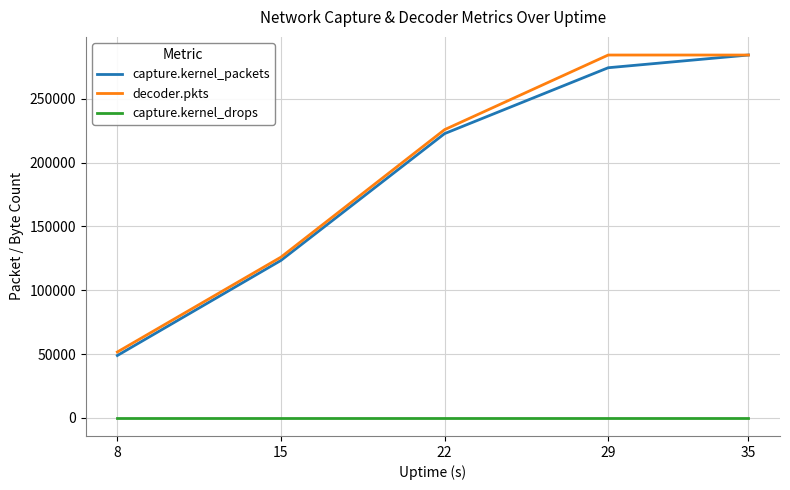

What is the greatest value displayed?

284404